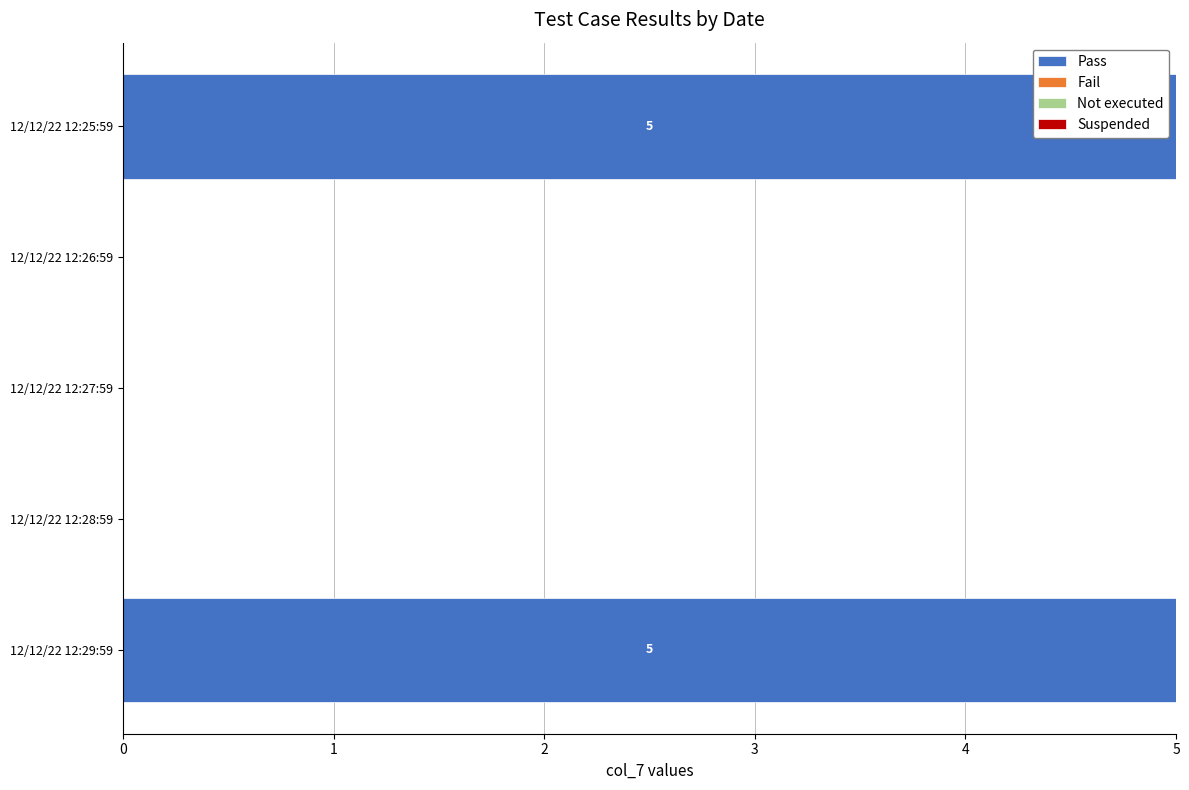

What is the sum of the values at 12/12/22 12:29:59 and 12/12/22 12:25:59?

10